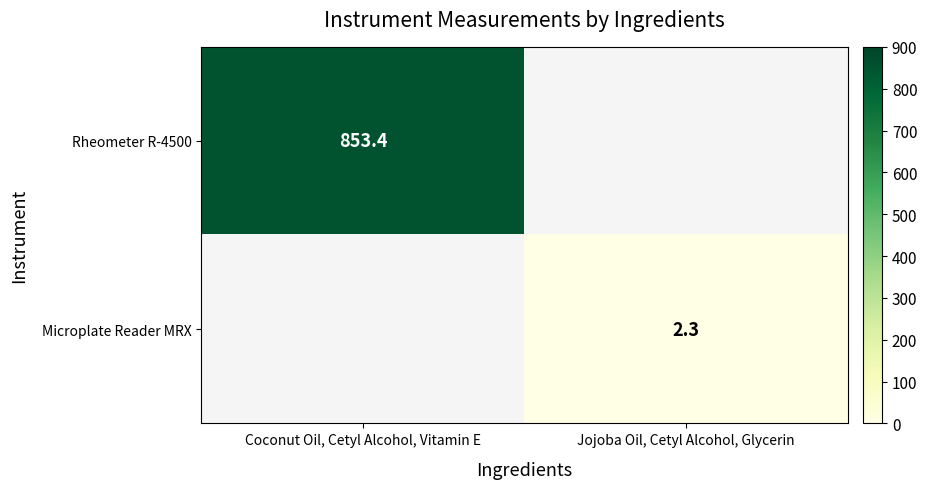

True or false: Rheometer R-4500 has a value of 255.4 at Coconut Oil, Cetyl Alcohol, Vitamin E.

False